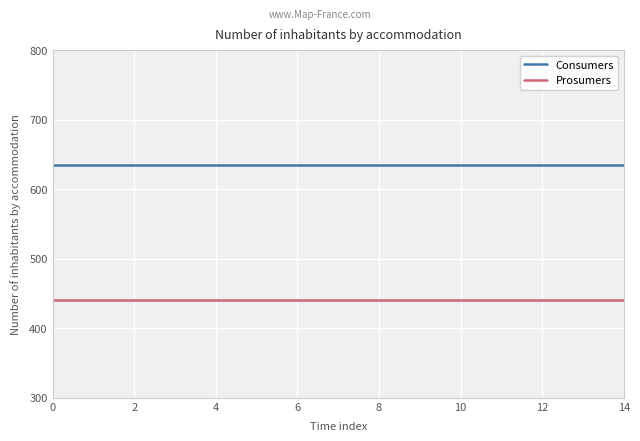

What is the maximum value for Consumers?

635